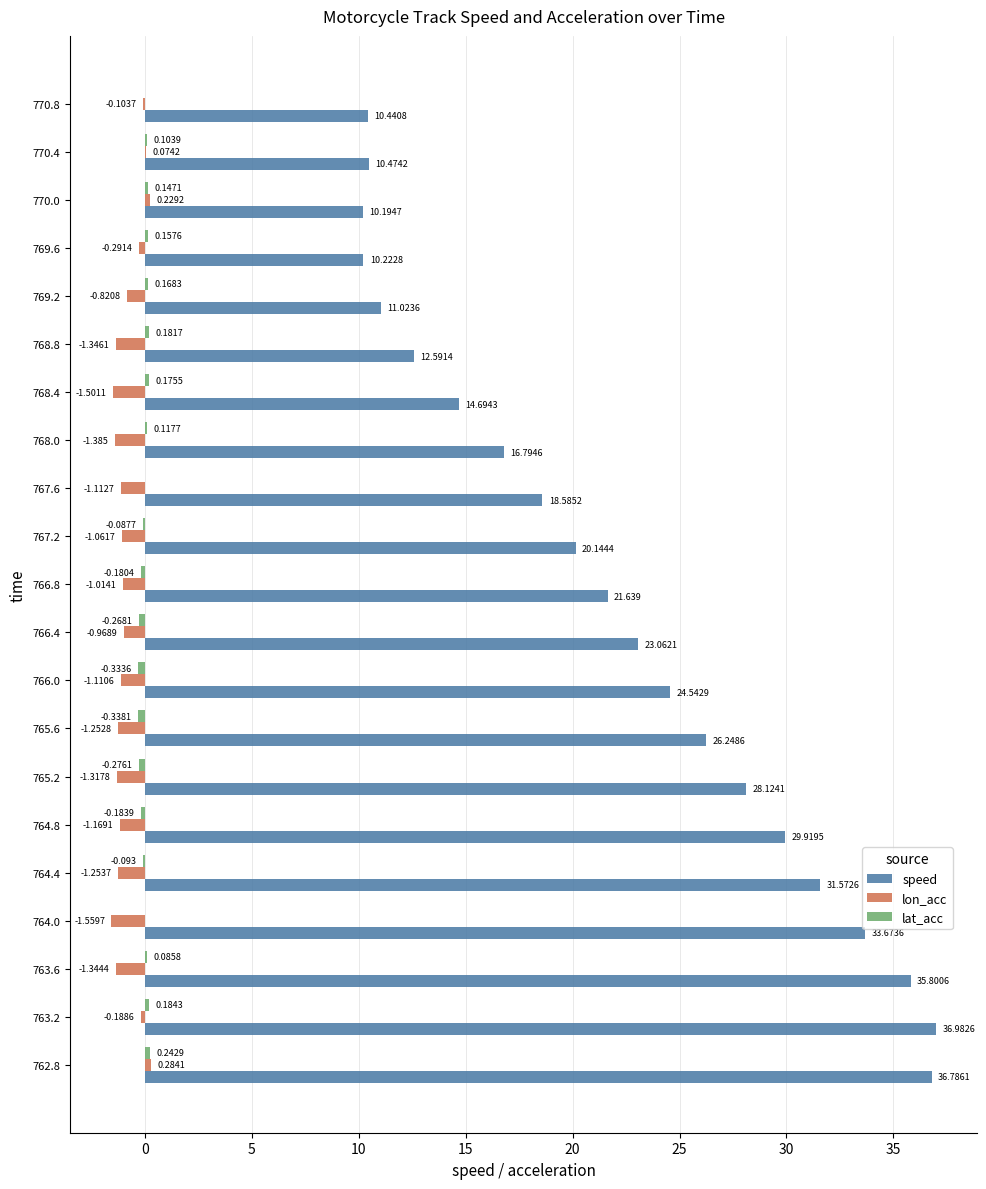

Which series changed the most between 768.0 and 770.0?

speed